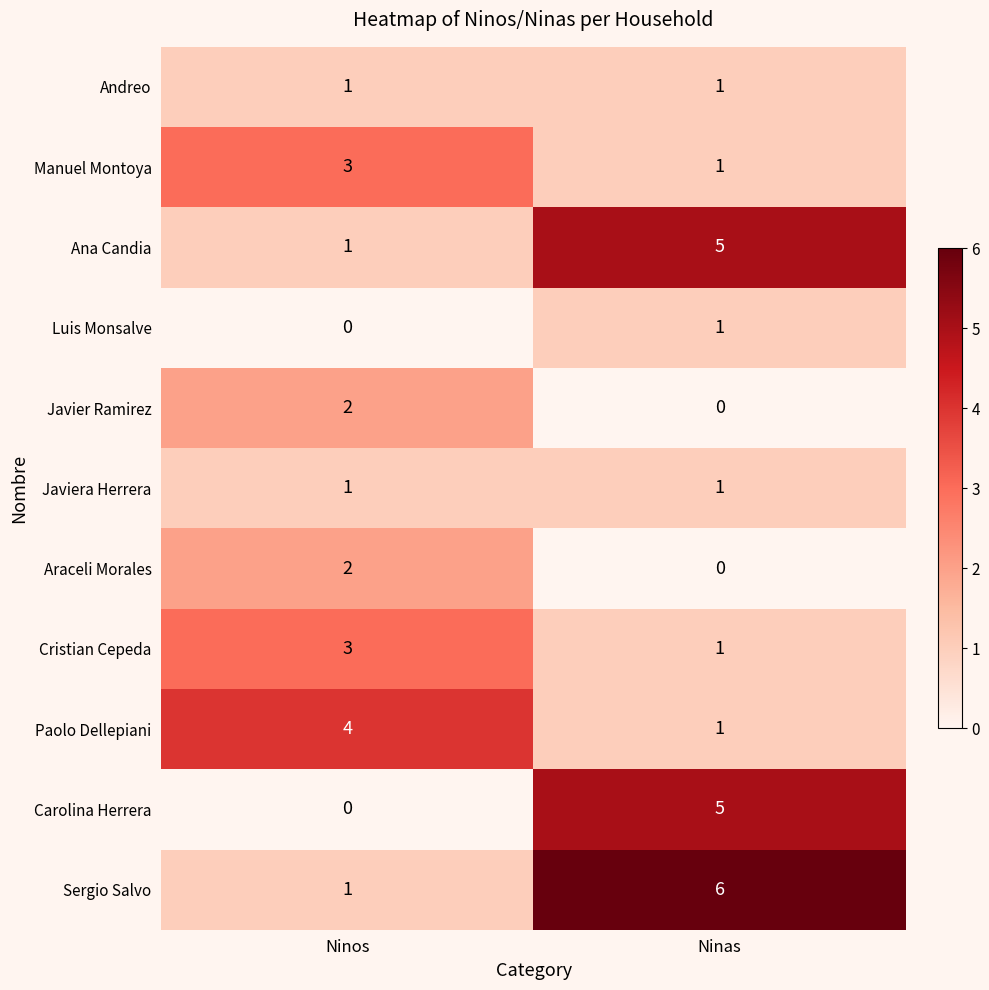

Which category has the highest value in the Javier Ramirez series?

Ninos